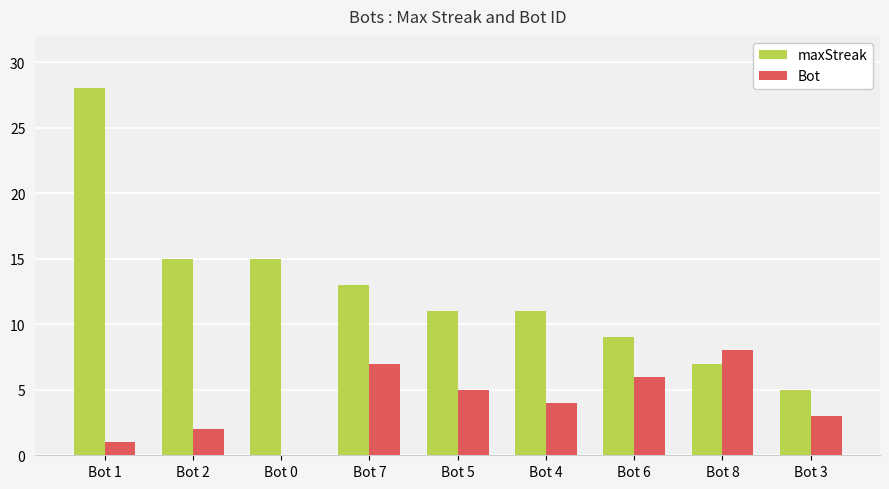

What is the sum of all maxStreak values?

114